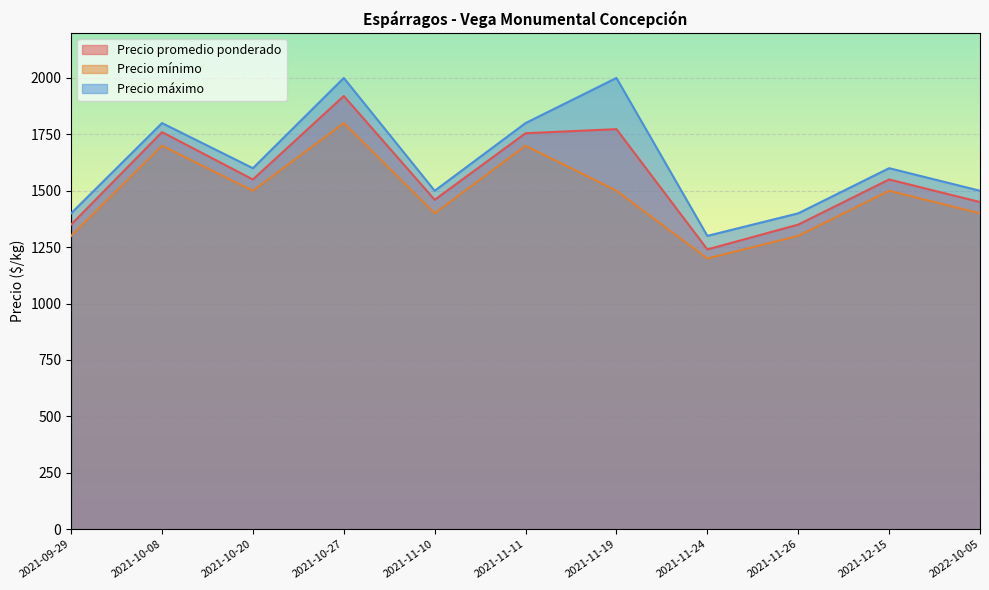

At how many categories does at least one series exceed 1254?

11